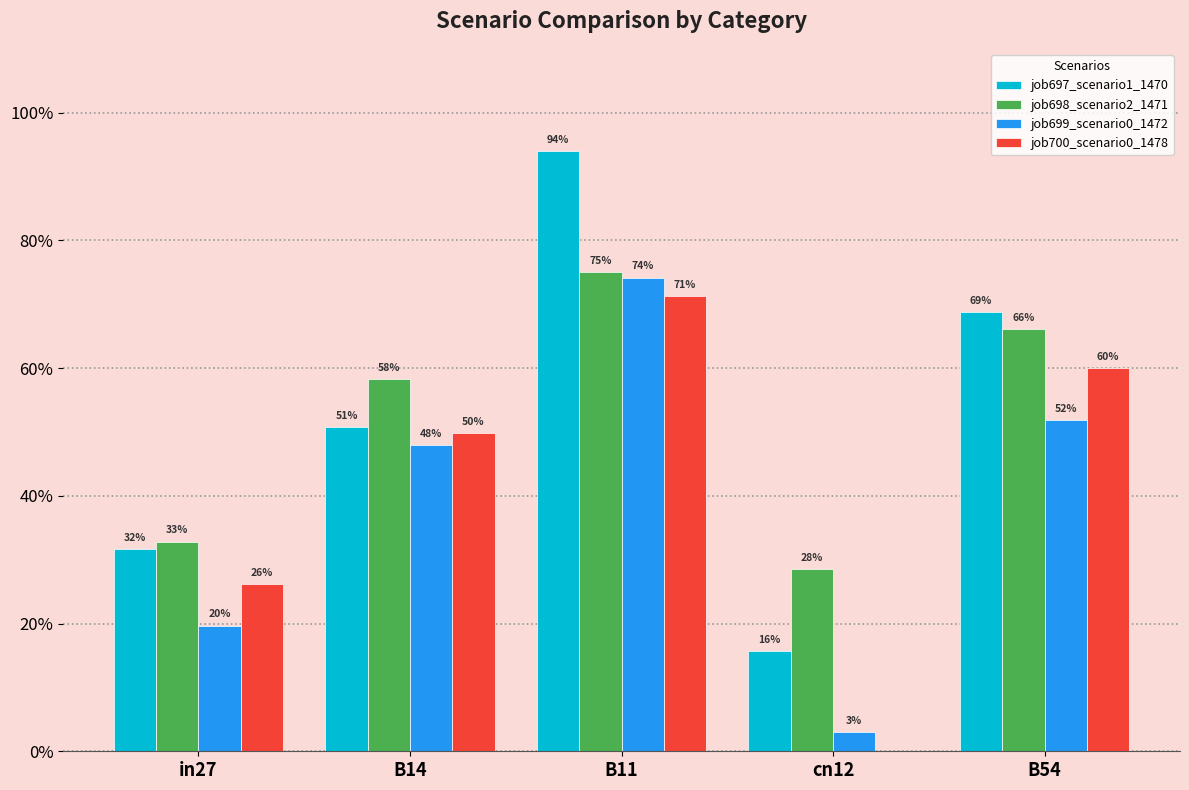

Are the bars horizontal?

No